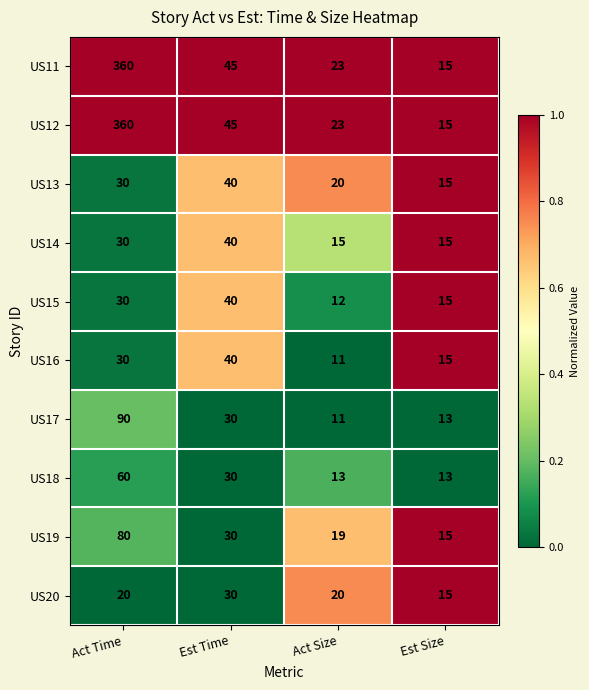

The value of US20 at Act Size is 34. True or false?

False